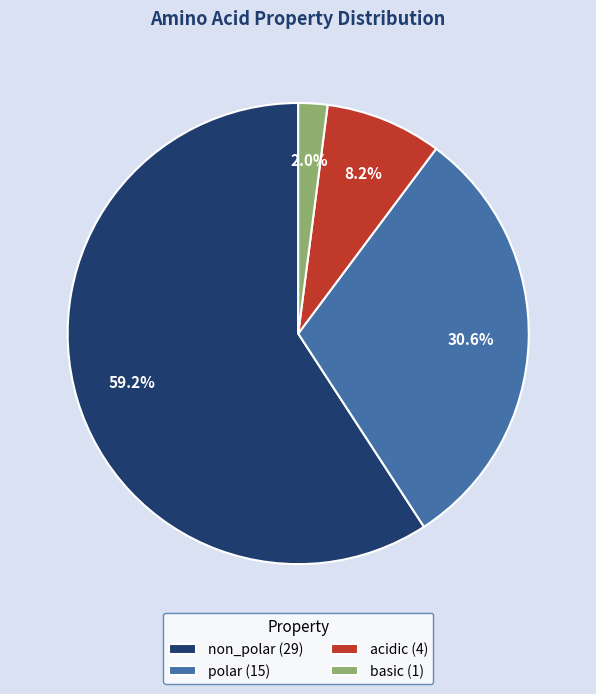

Which has a higher value, non_polar (29) or polar (15)?

non_polar (29)